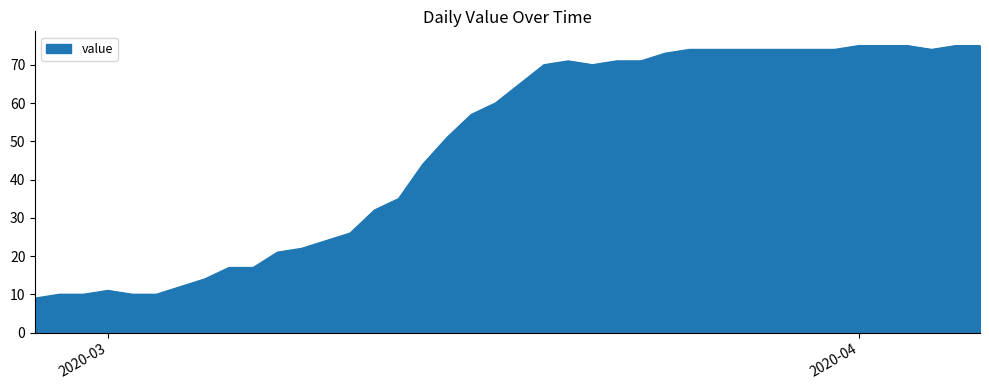

What is the smallest value displayed?

9